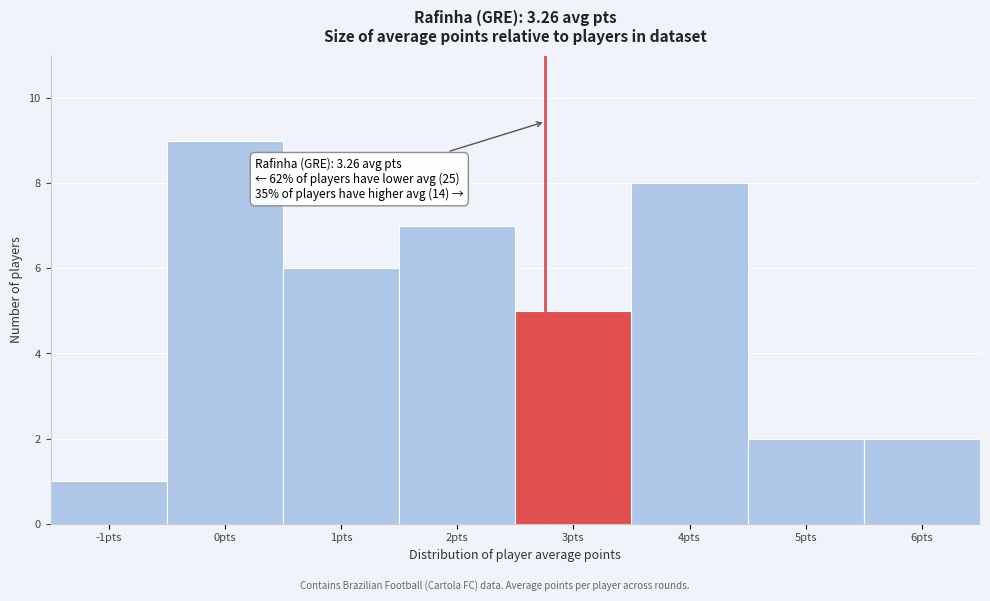

Reading left to right, extract all data points from this chart.

1	9	6	7	5	8	2	2